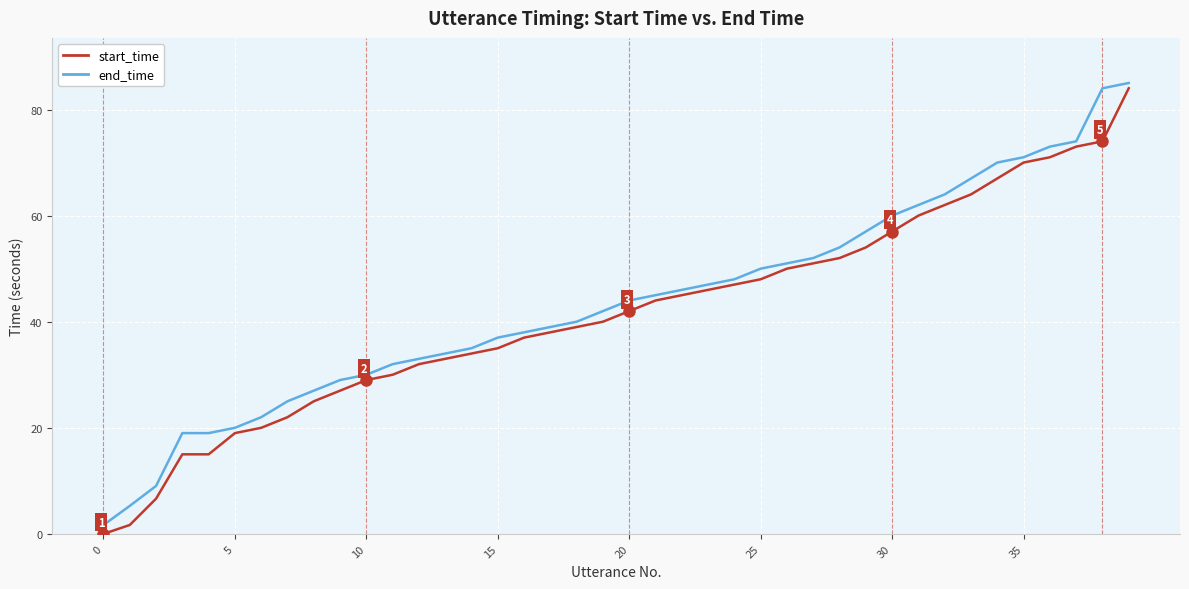

What is the highest value of the end_time series?

85.0